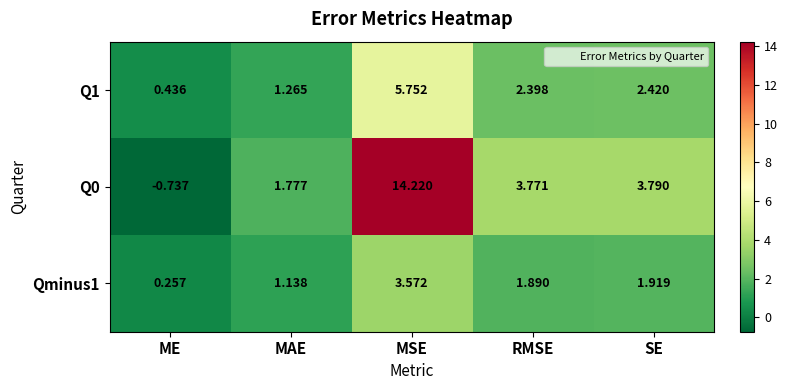

At which label is Q0 closest to 6?

SE